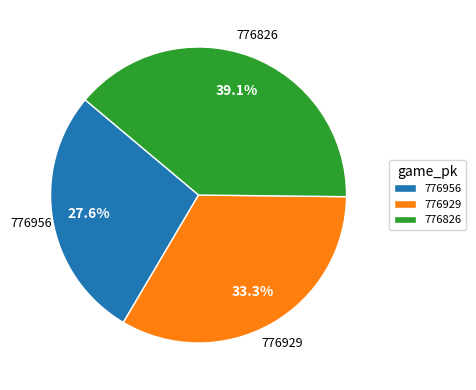

What portion of the pie excludes 776929?

66.7%